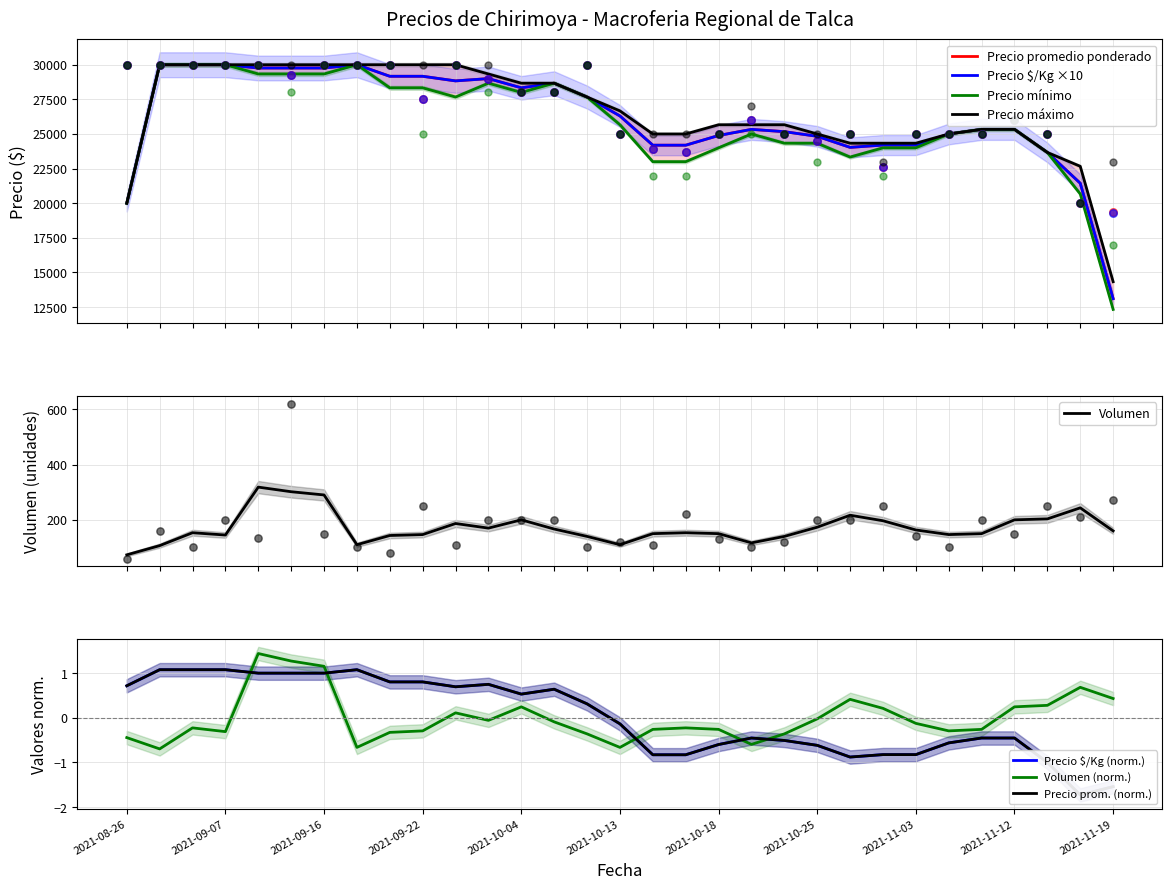

What is the total value across all series at 2021-09-07?

120000